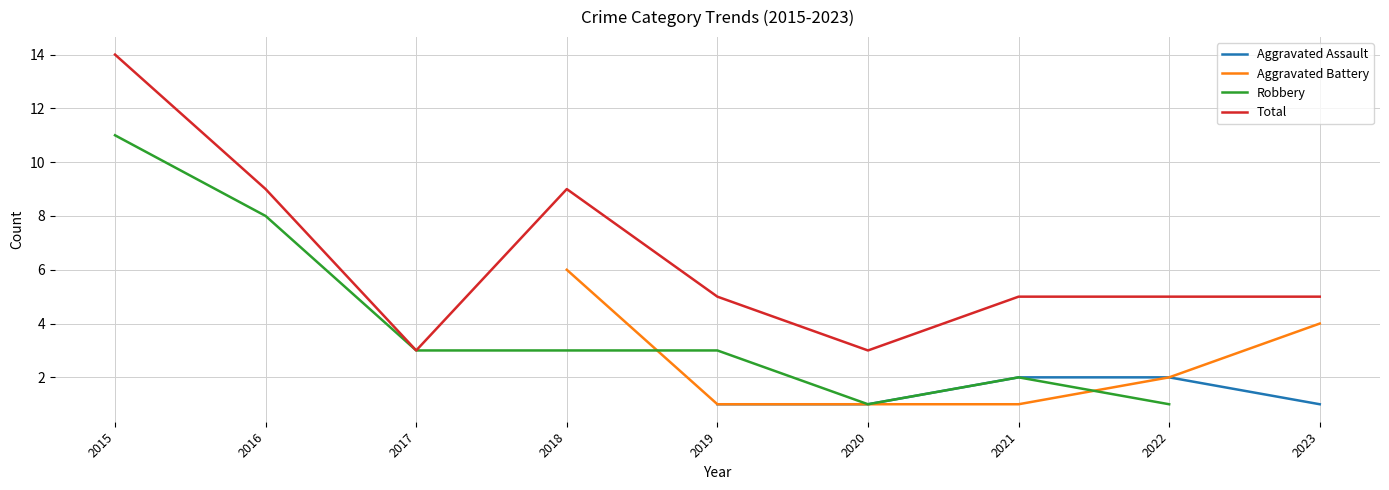

Is it true that Total equals 7 at 2019?

False